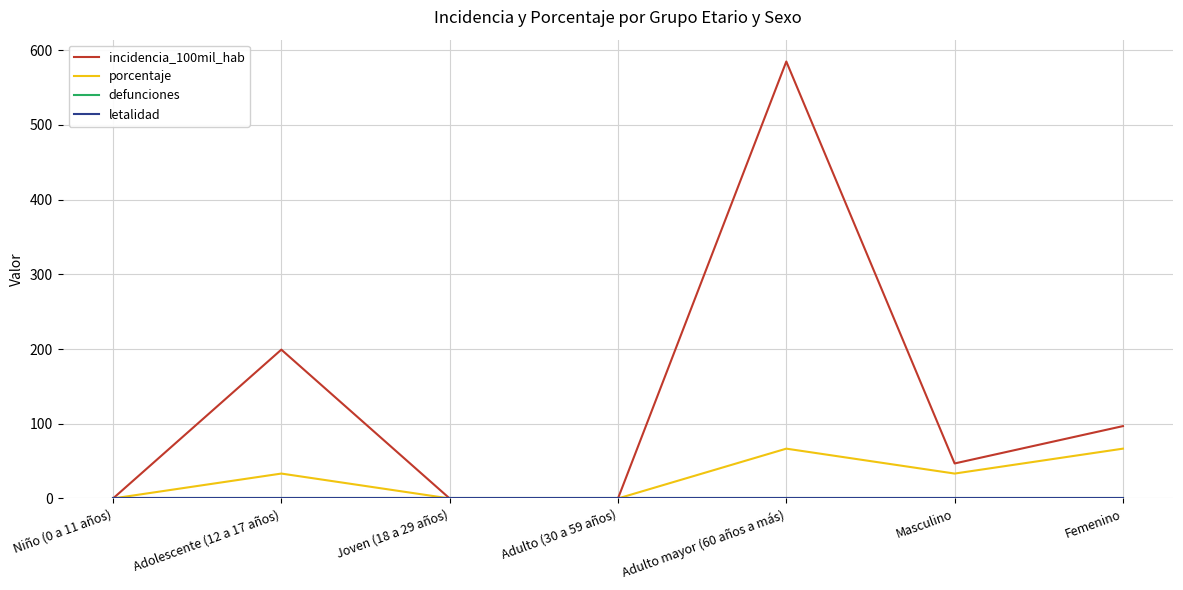

Is this an area chart (filled region under the line)?

No